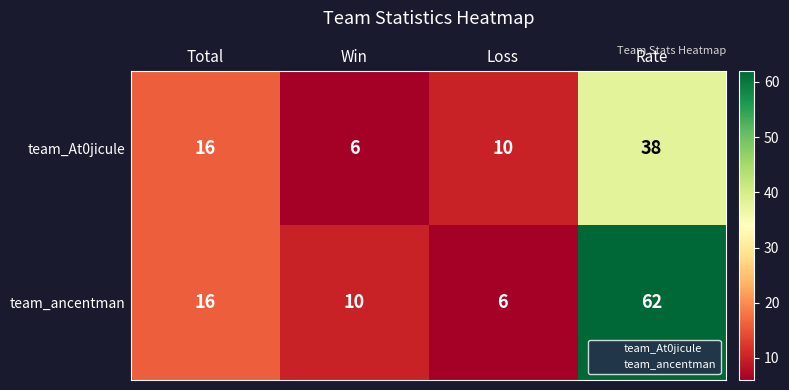

At which category does the chart reach its peak across all series?

Rate